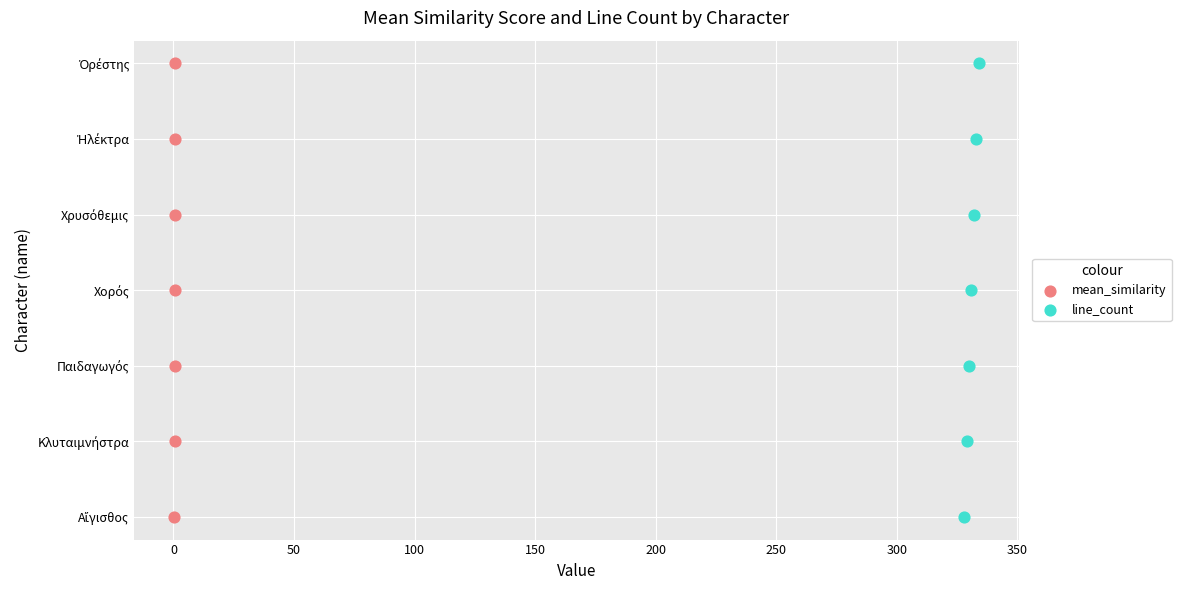

What are all the series names shown in the legend?

mean_similarity, line_count